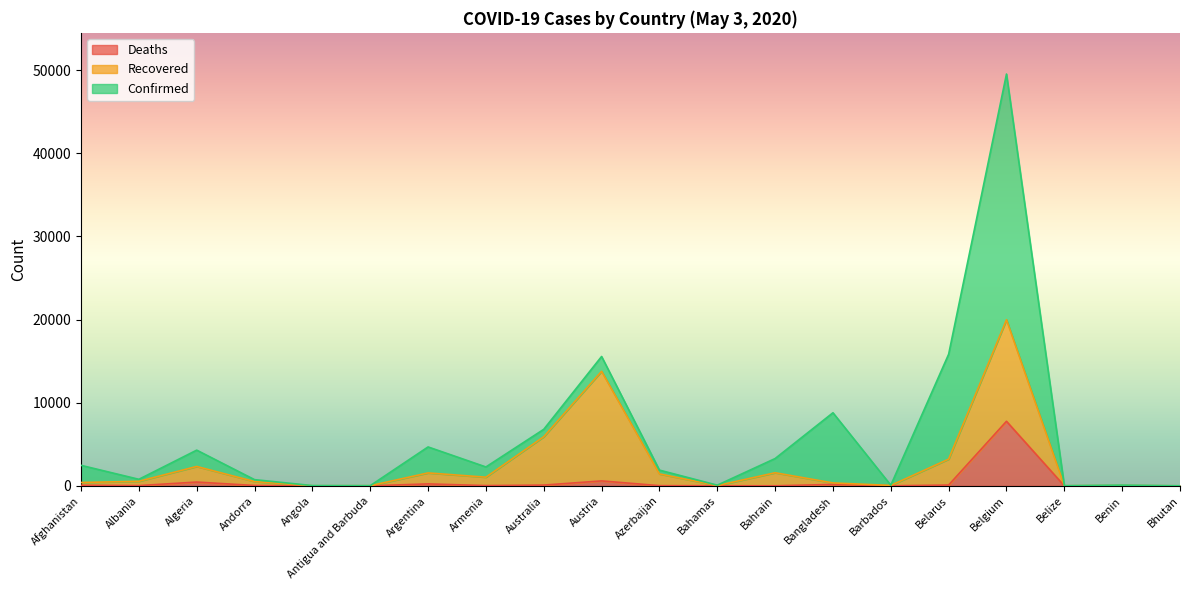

At which category is the sum across all series the highest?

Belgium